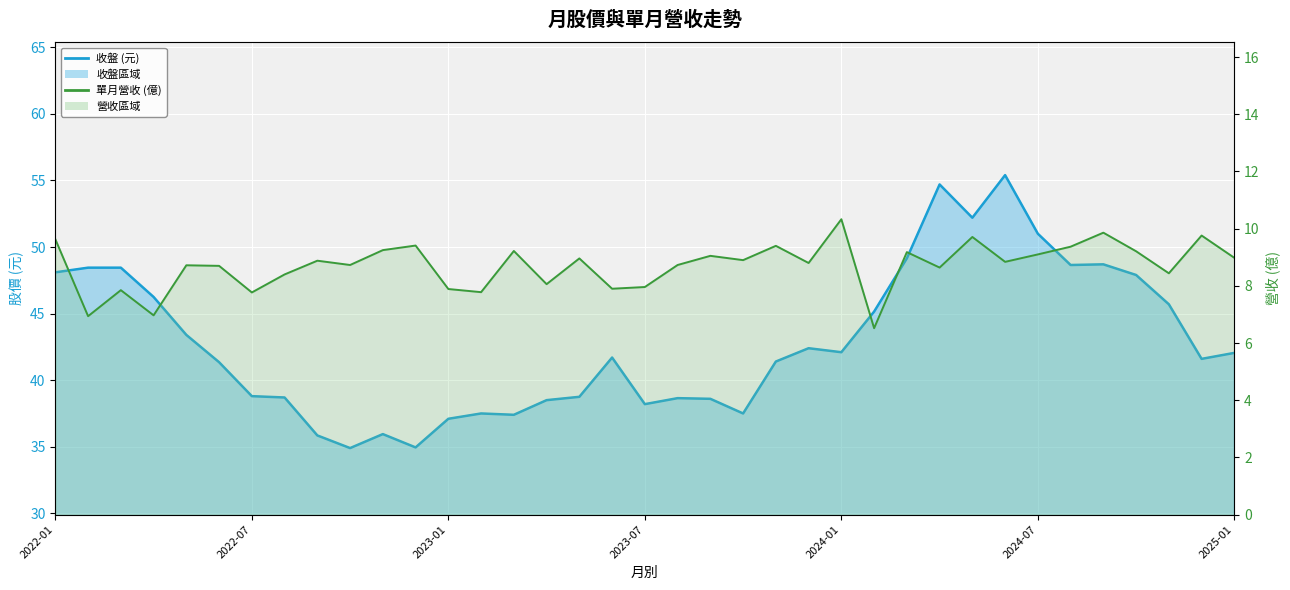

What is the value of the 收盤 point at the 21st from the left?

38.6